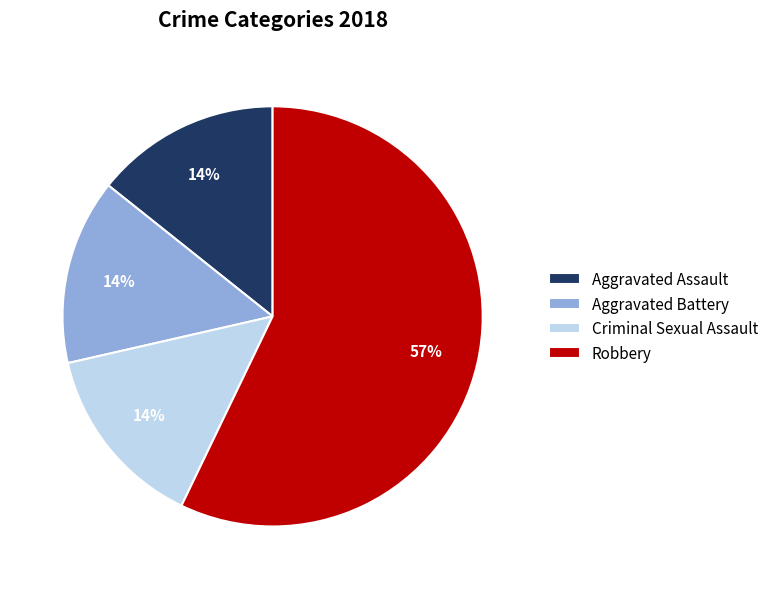

Is the sum of Criminal Sexual Assault and Aggravated Assault greater than half?

No